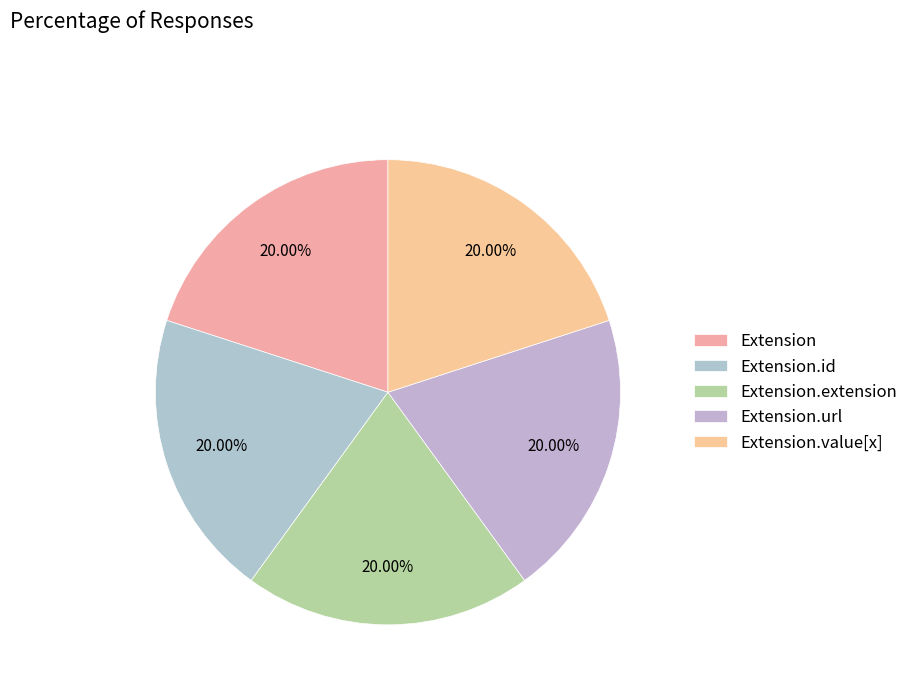

How many slices are in this pie chart?

5